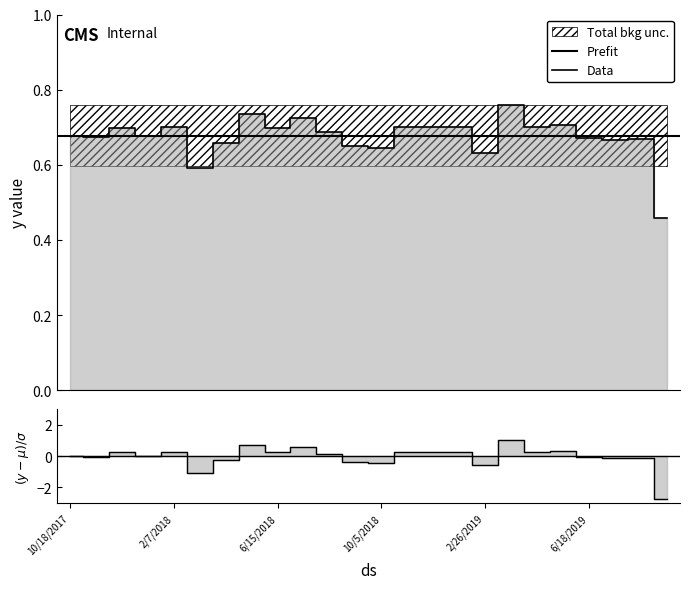

Between 5/30/2018 and 2/26/2019, which is larger?

5/30/2018